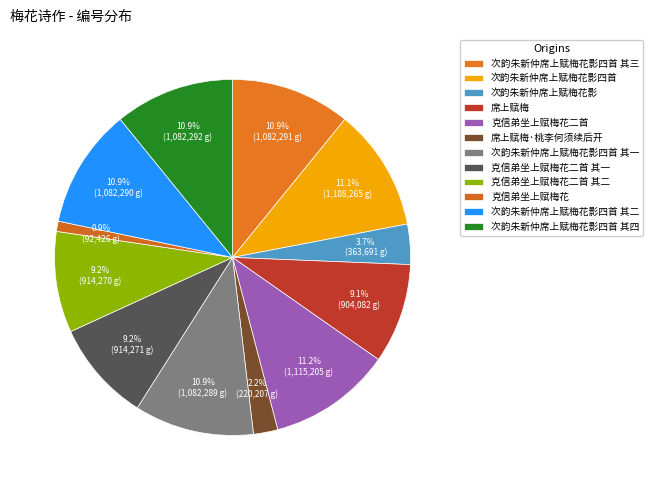

The 克信弟坐上赋梅花二首 slice represents 1% of the pie. True or false?

False